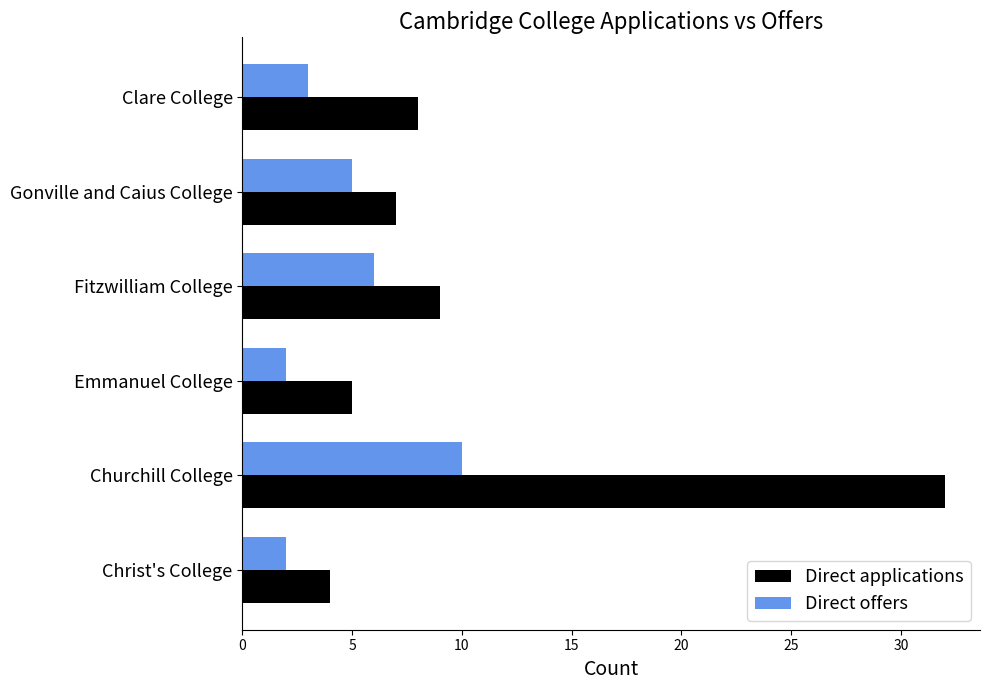

What is the difference between the second highest and minimum values in the Direct offers series?

4